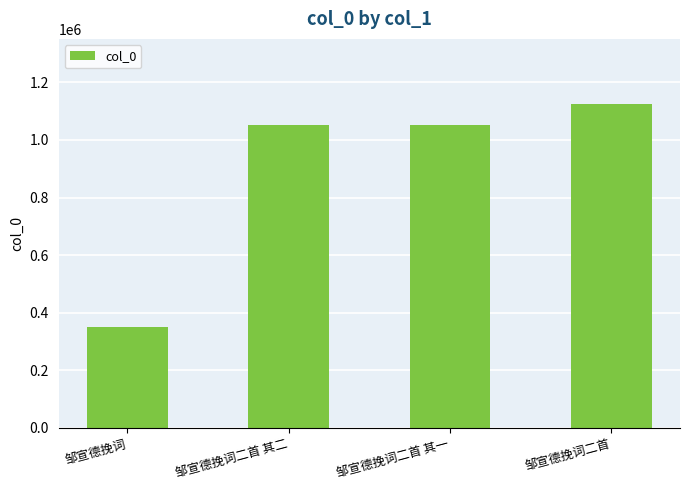

At which category does the chart reach its peak across all series?

邹宣德挽词二首